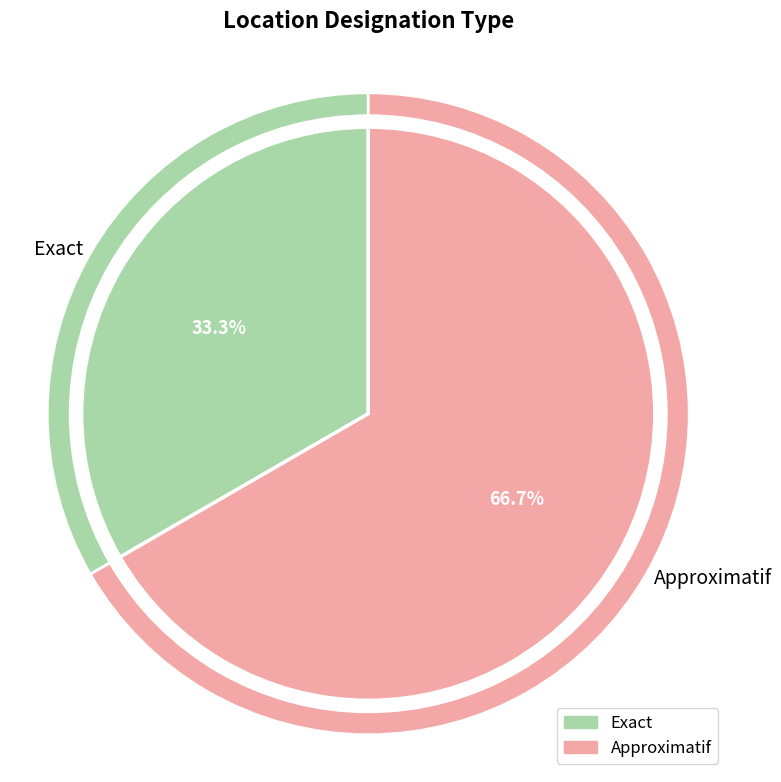

How many segments does this pie chart have?

2